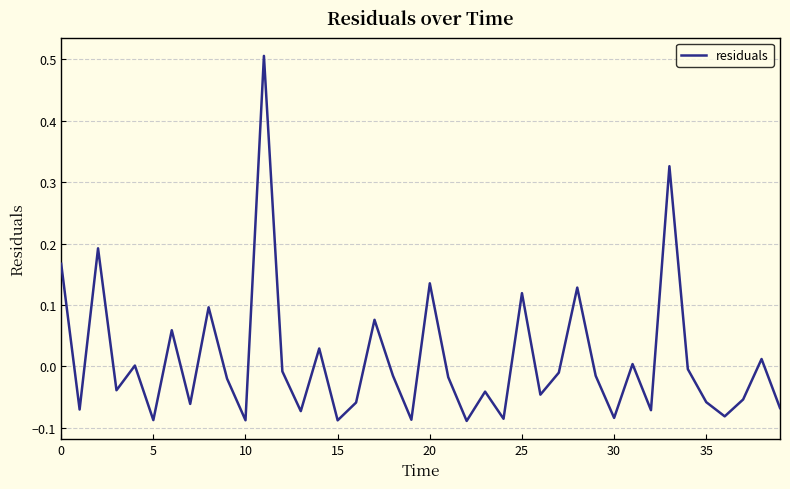

What is the greatest value displayed?

0.5